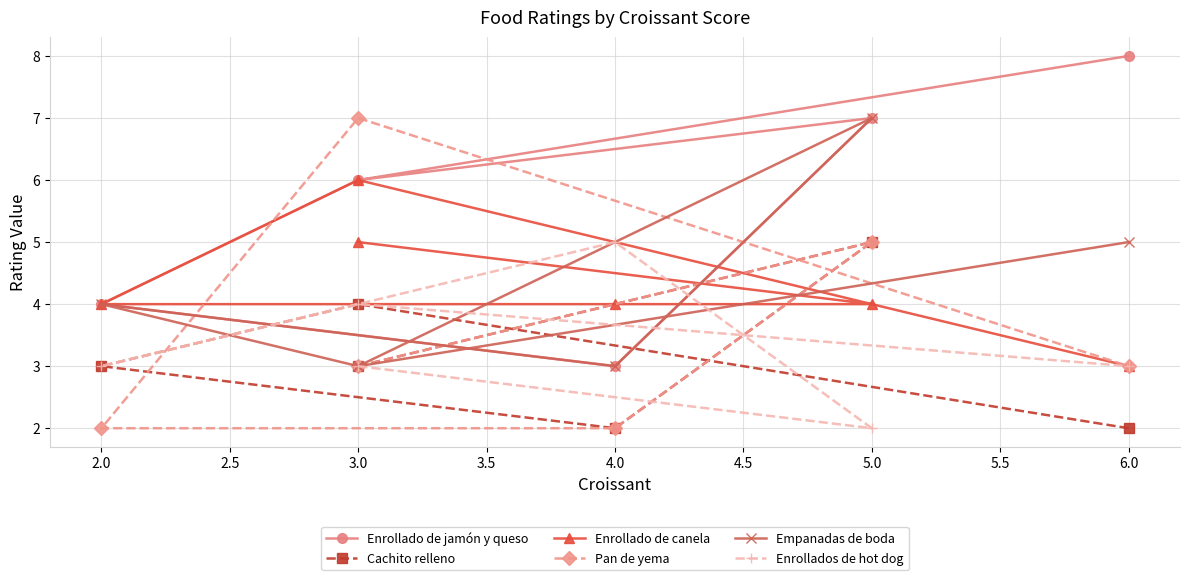

How many data points in Empanadas de boda are above 4?

2